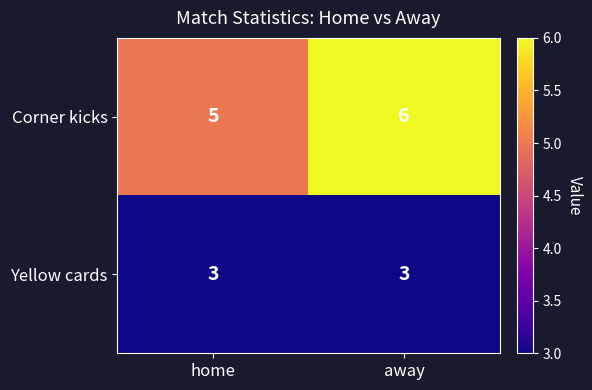

At away, list the series in order from smallest to largest.

Yellow cards, Corner kicks